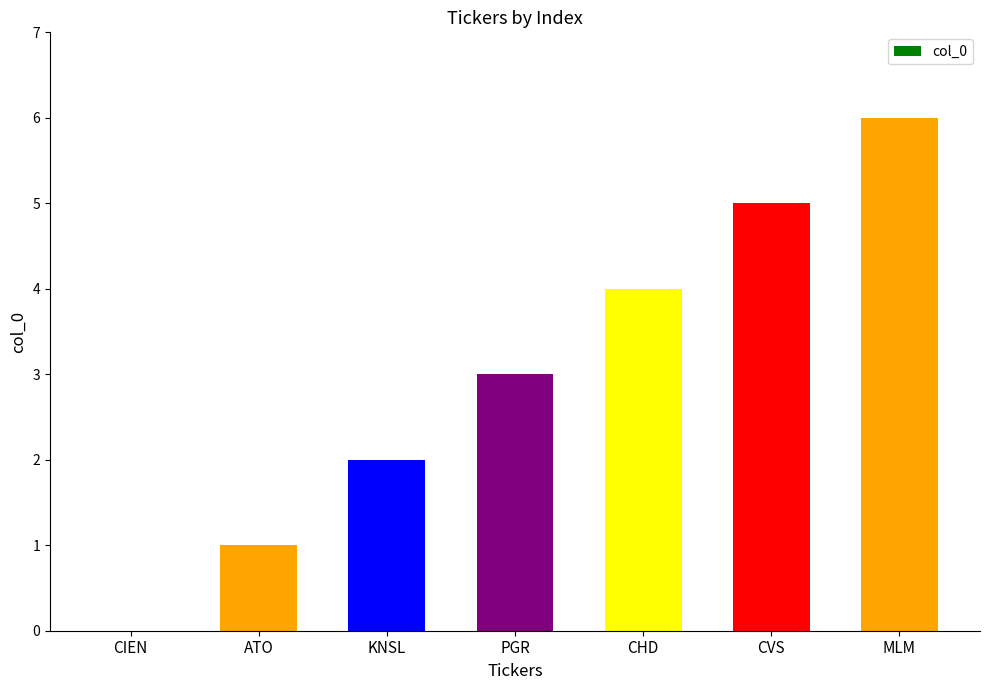

The chart shows a value of 10 at MLM. True or false?

False